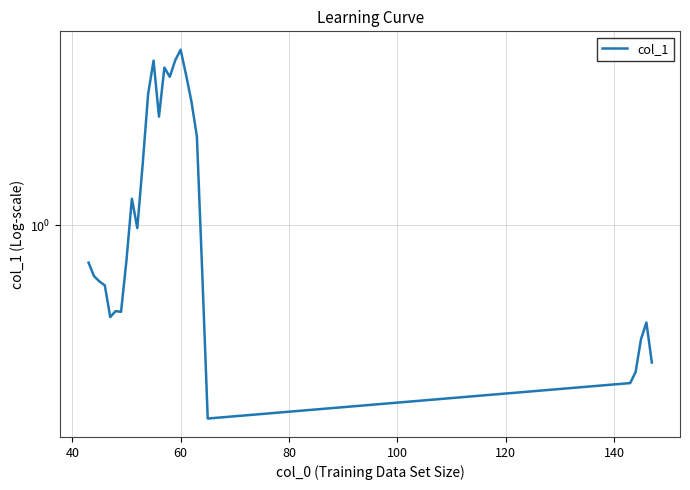

What is the average value?

1.2